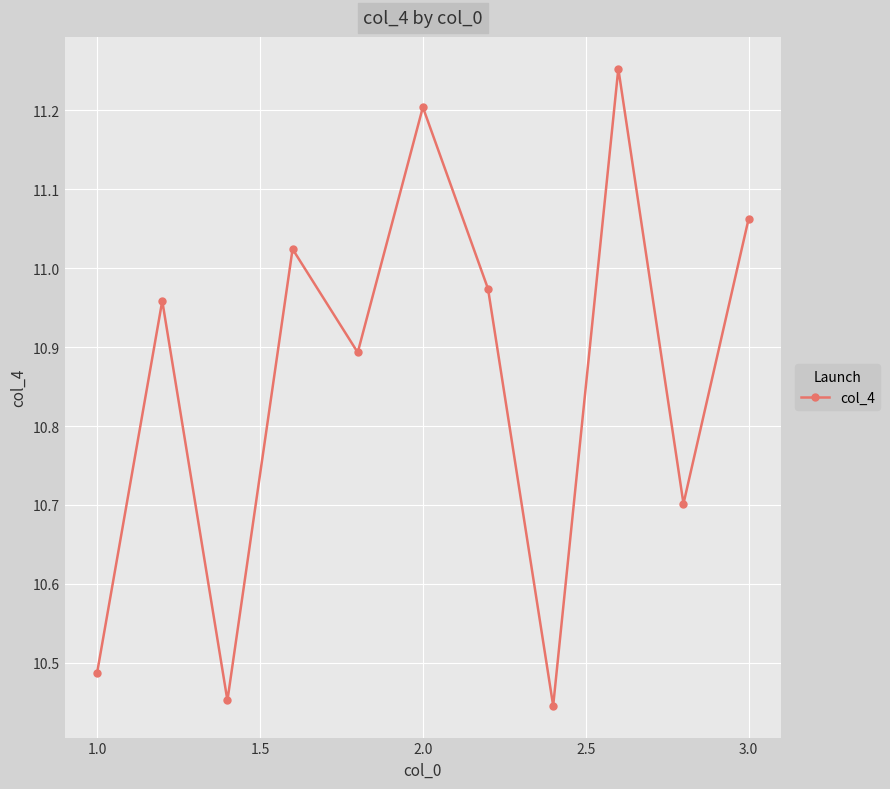

What is the difference between the maximum and minimum values?

0.8